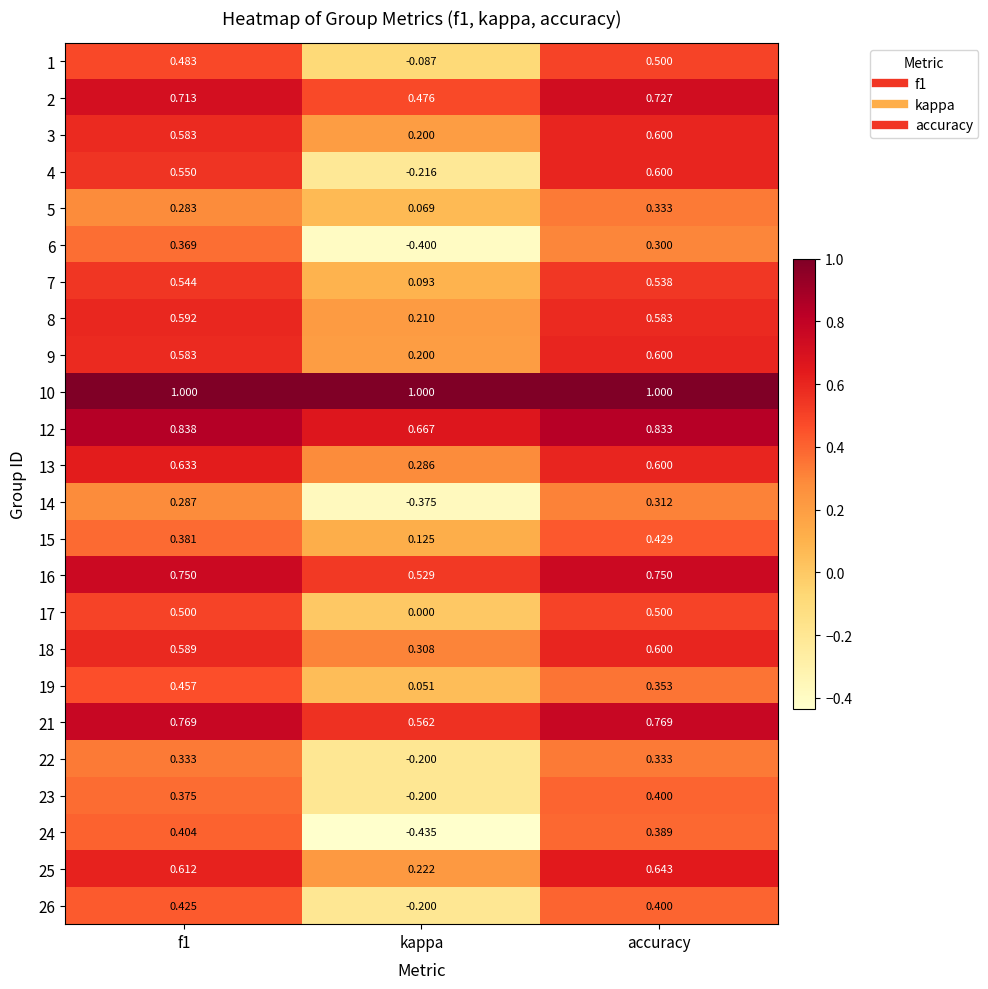

Which series has the widest spread of values?

24